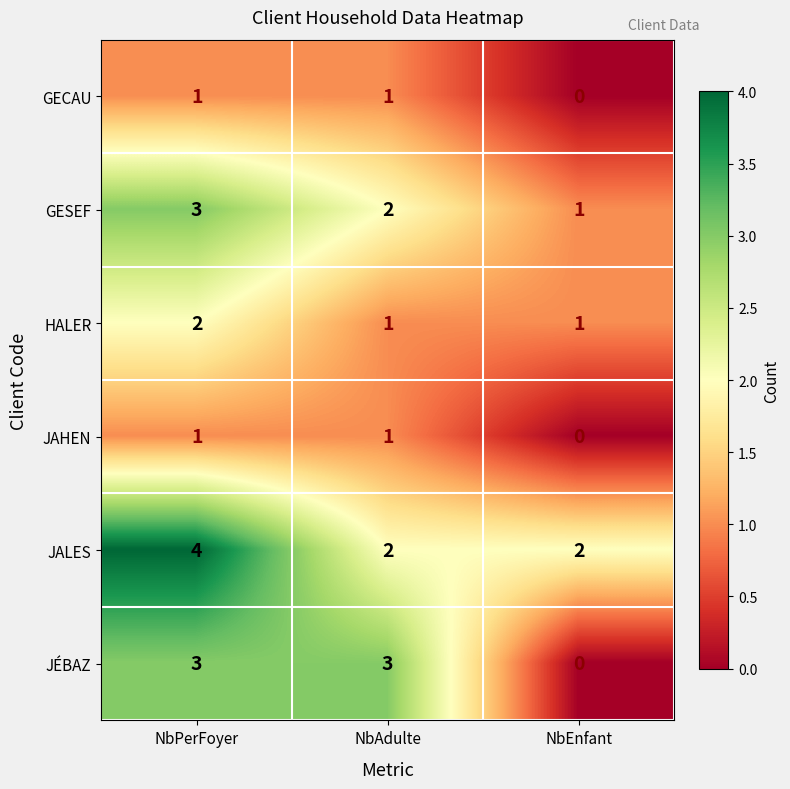

What is the difference between the second highest and minimum values in the JÉBAZ series?

3